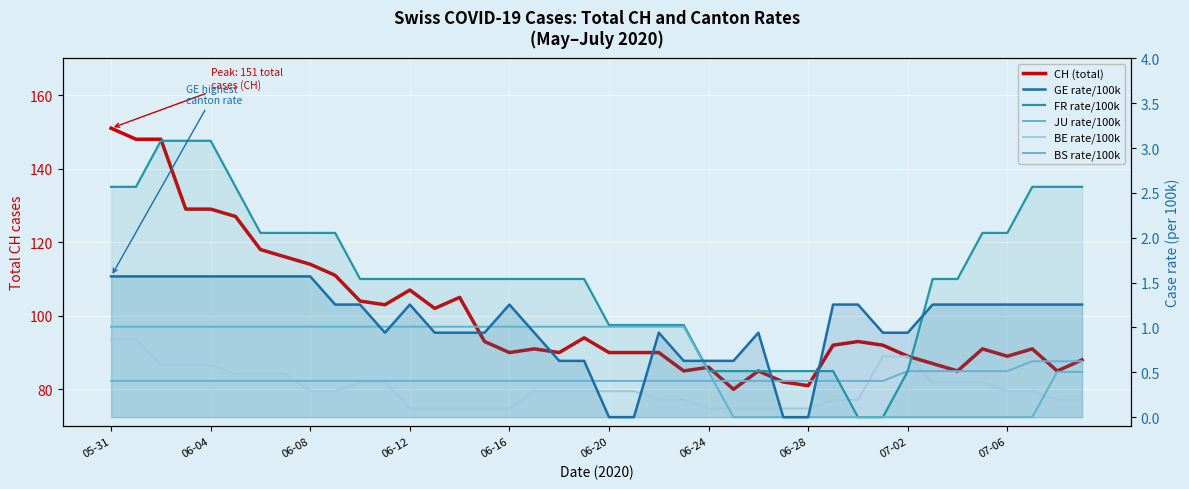

How many times do GE_pc and BE_pc cross each other?

4